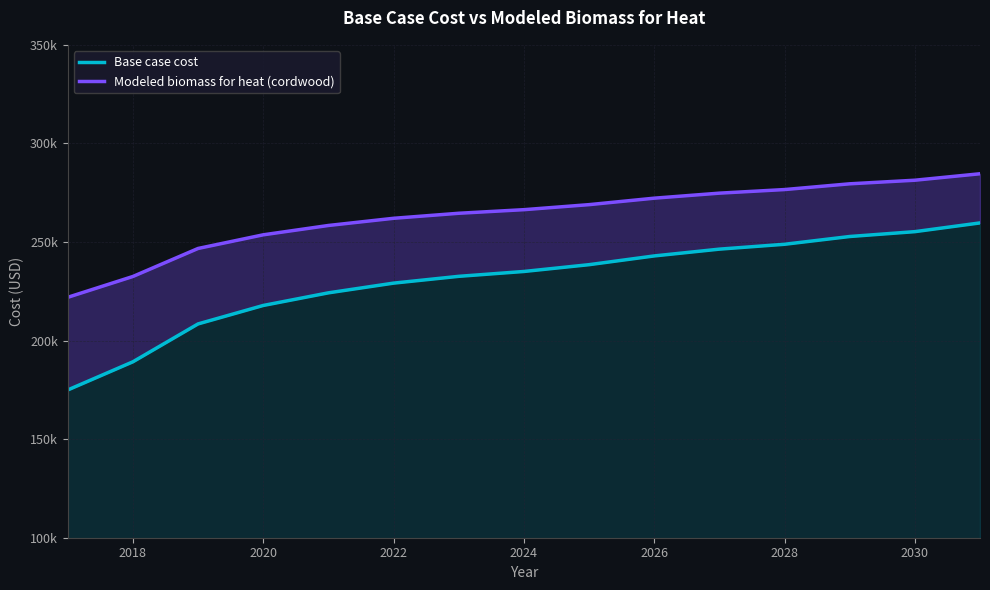

True or false: Base case cost has more than 0 interior local peaks.

False